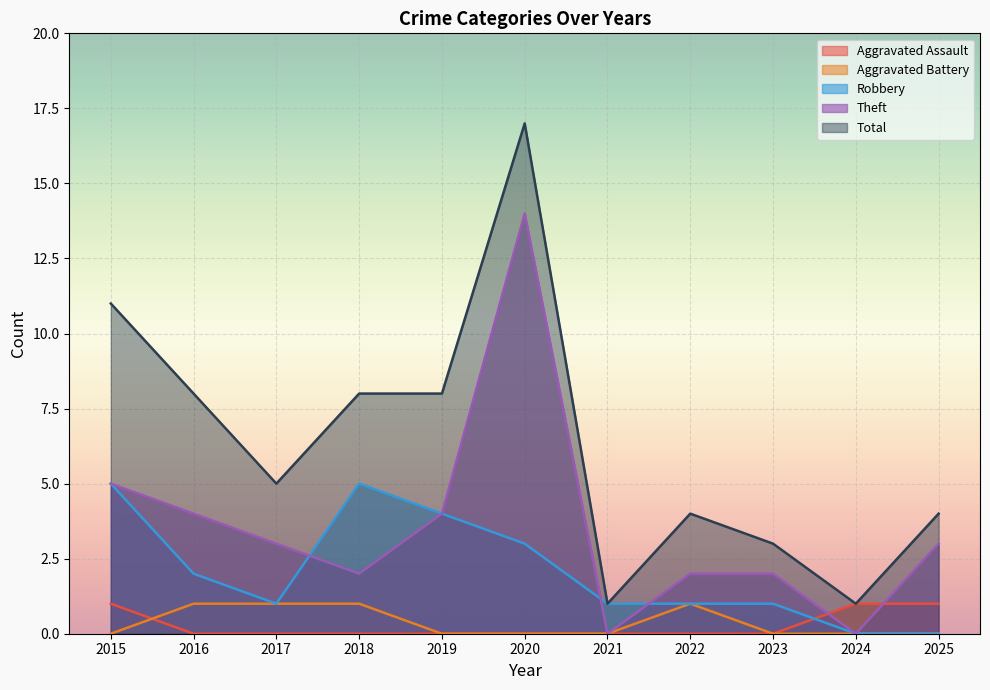

True or false: Theft has a value of 8 at 2020.

False